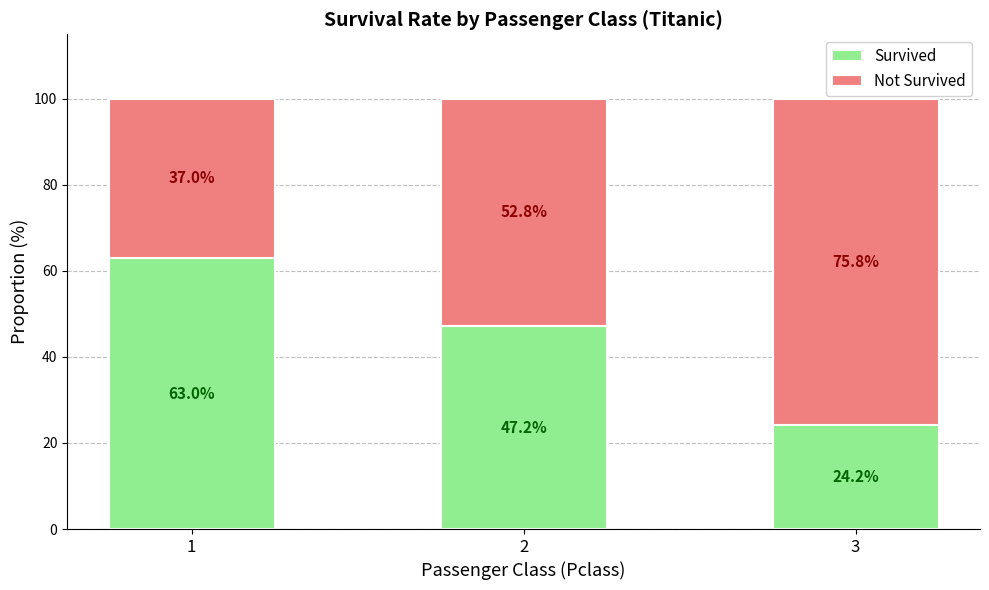

At how many categories does at least one series exceed 0?

3